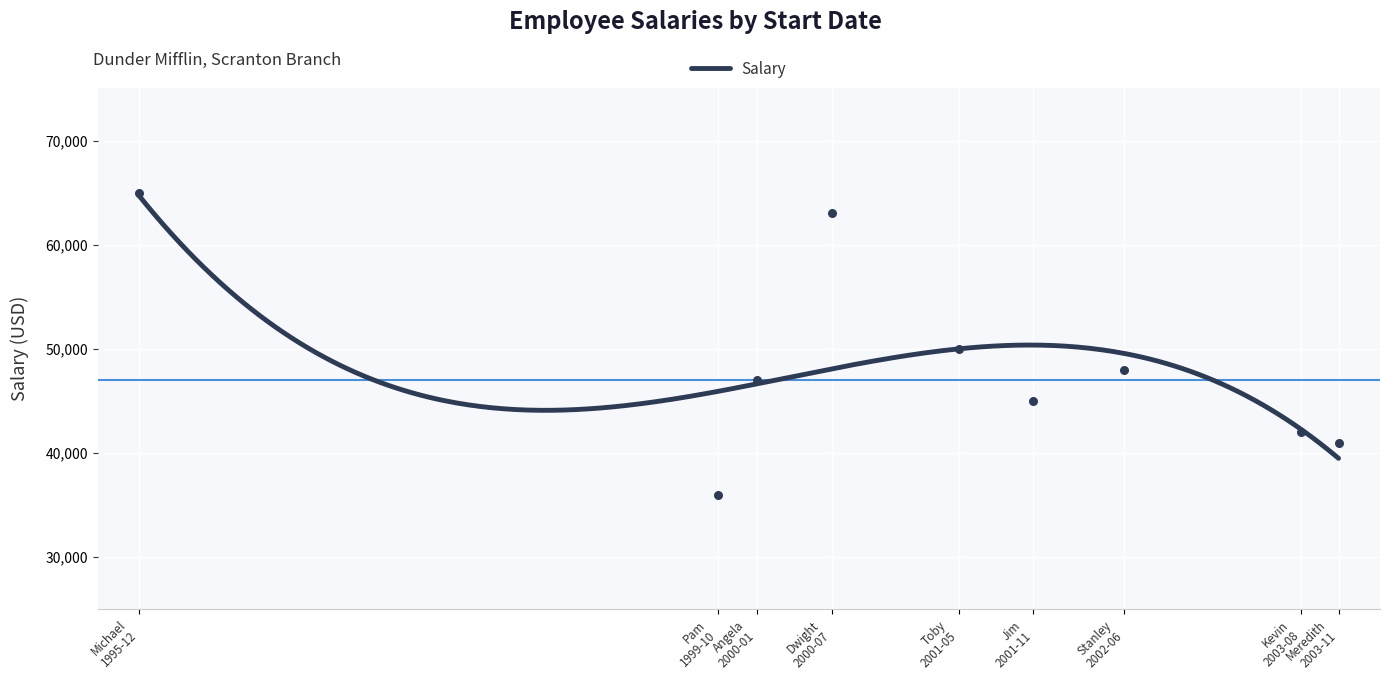

Which has a higher value, 1999-10-03 or 2001-05-06?

2001-05-06